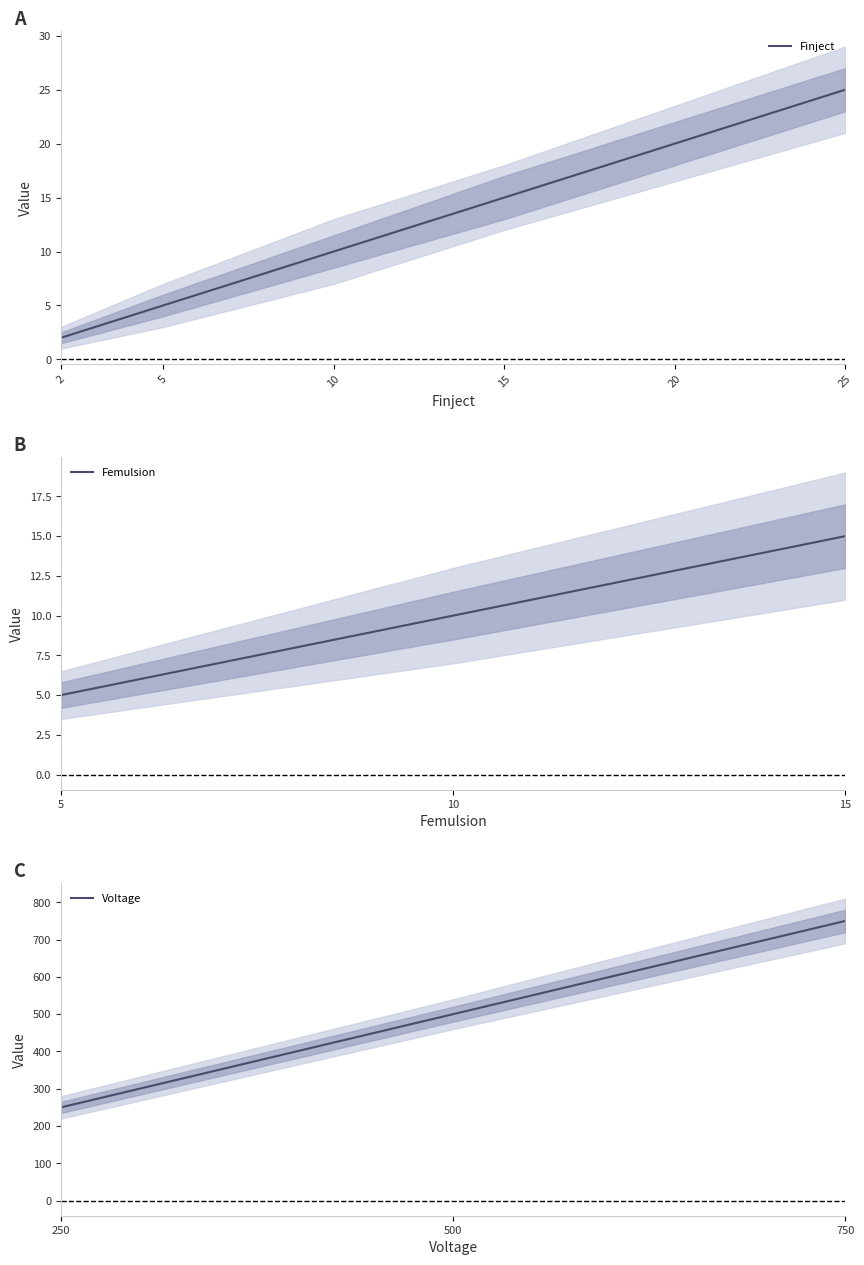

True or false: Voltage and Femulsion cross at least once.

False